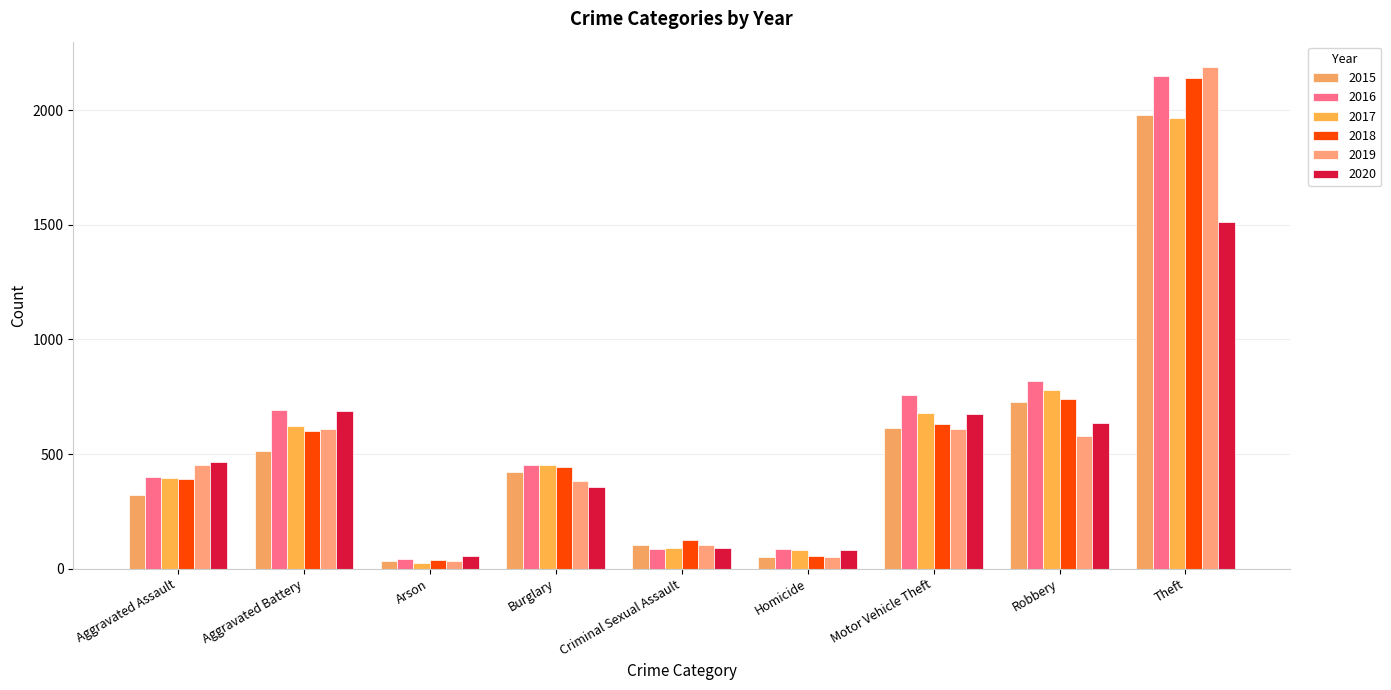

Rank the series by their maximum value, from highest to lowest.

2019, 2016, 2018, 2015, 2017, 2020